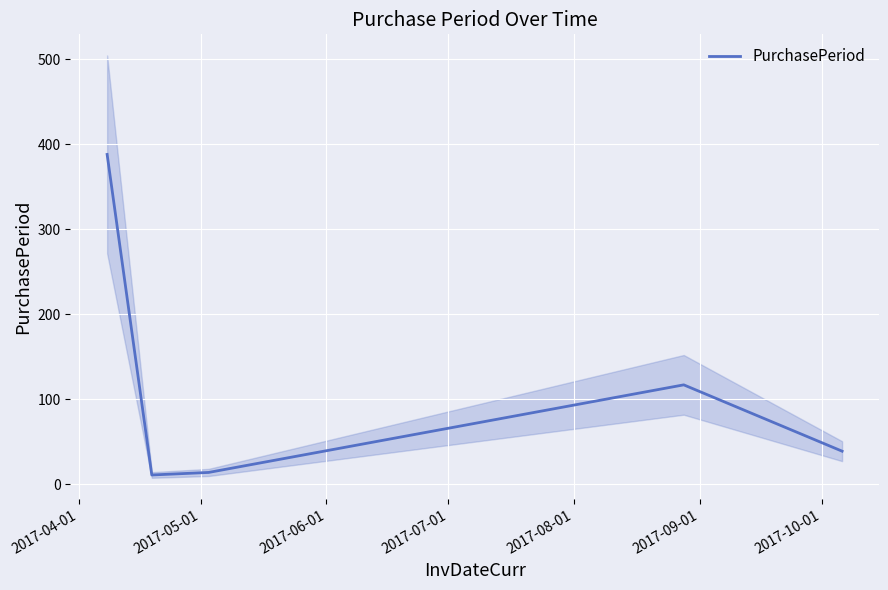

The chart shows a value of 8 at 2017-06-01. True or false?

False